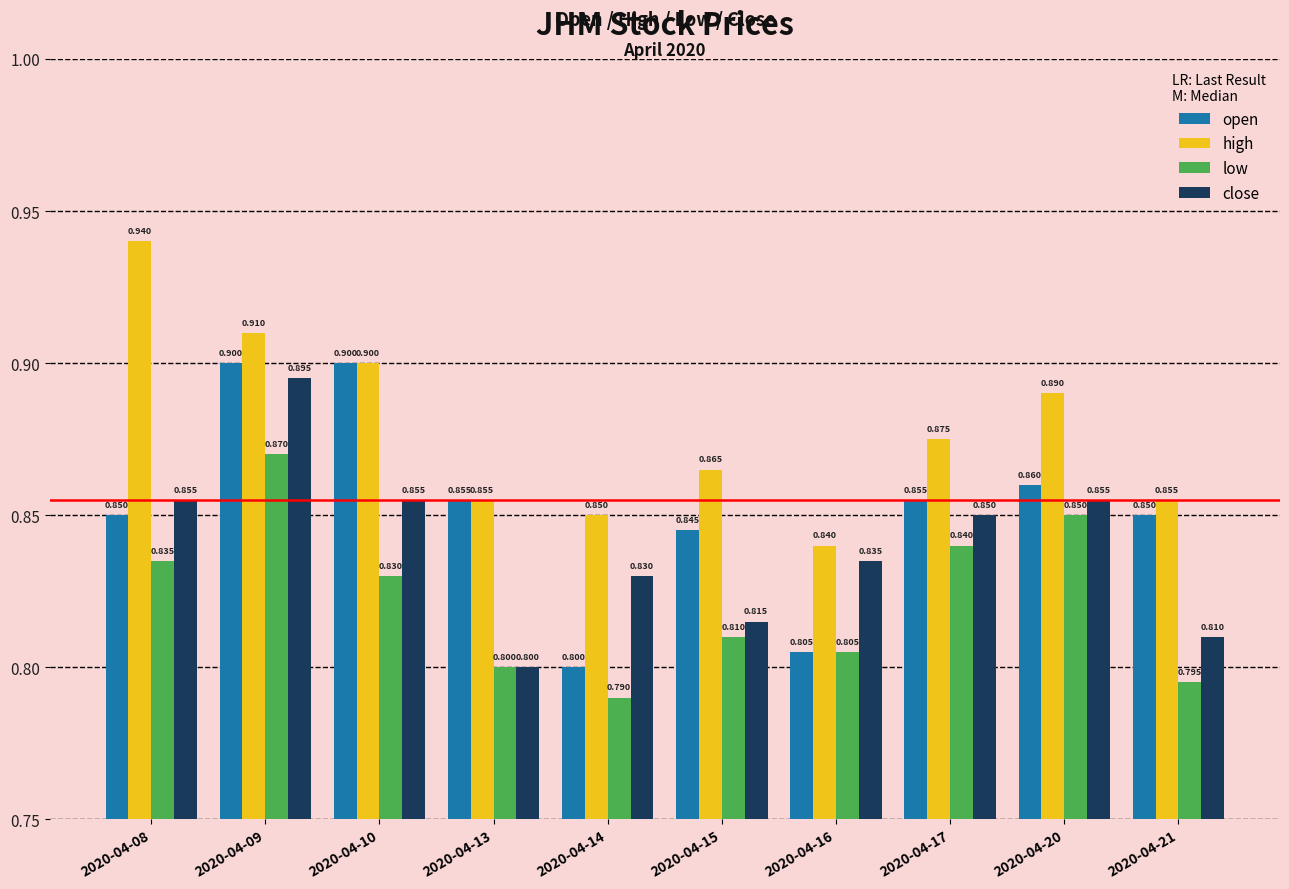

Is the value of close at 2020-04-15 greater than the value of high at 2020-04-17?

No